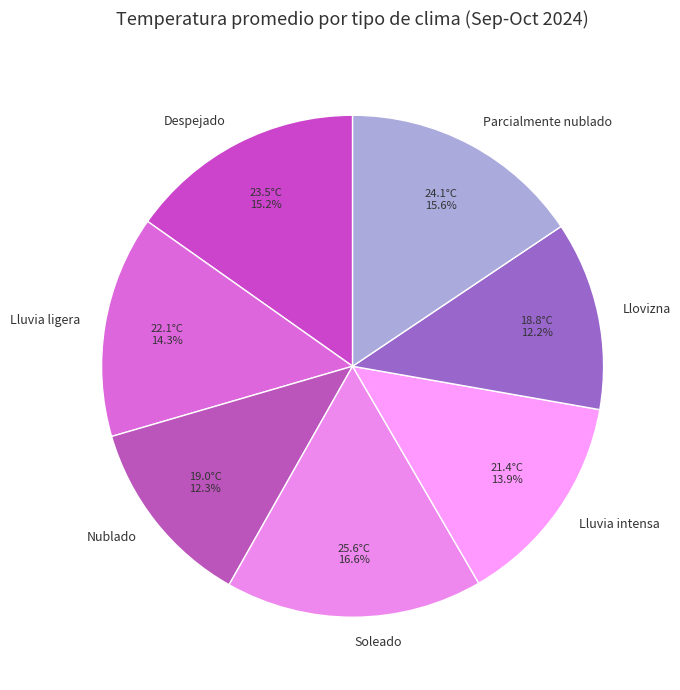

Do Nublado and Llovizna together represent more than half of the pie?

No